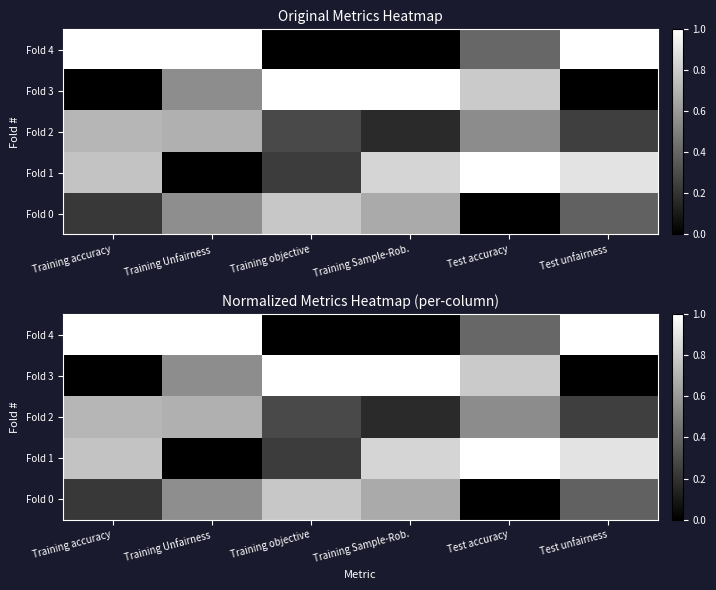

Between Training accuracy and Training objective, which series saw the biggest shift?

Fold 3